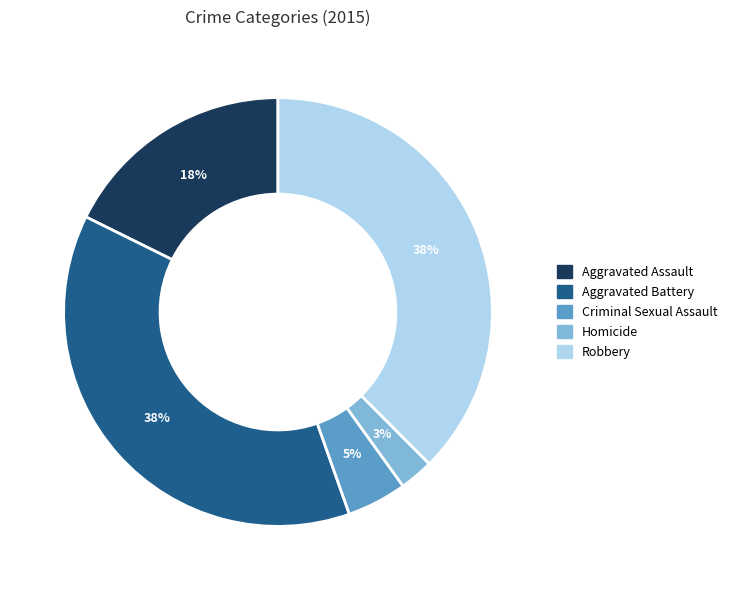

To the nearest percent, what is the combined percentage of Homicide and Aggravated Battery?

40%